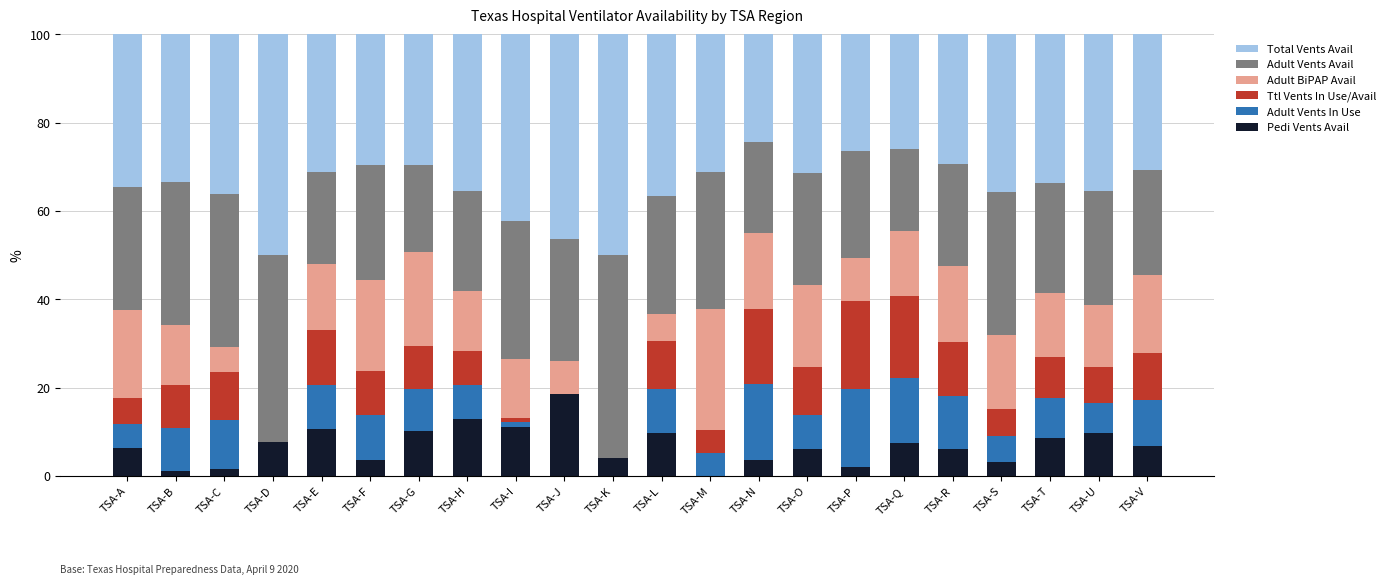

What is the total value across all series at TSA-K?

100.0